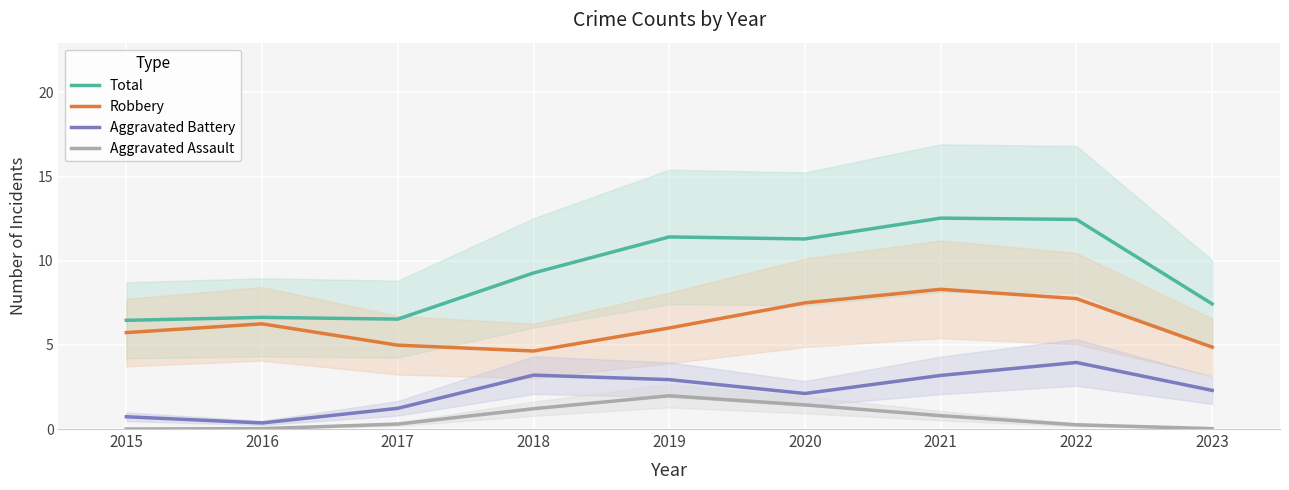

The value of Aggravated Assault at 2022 is 0.3. True or false?

True